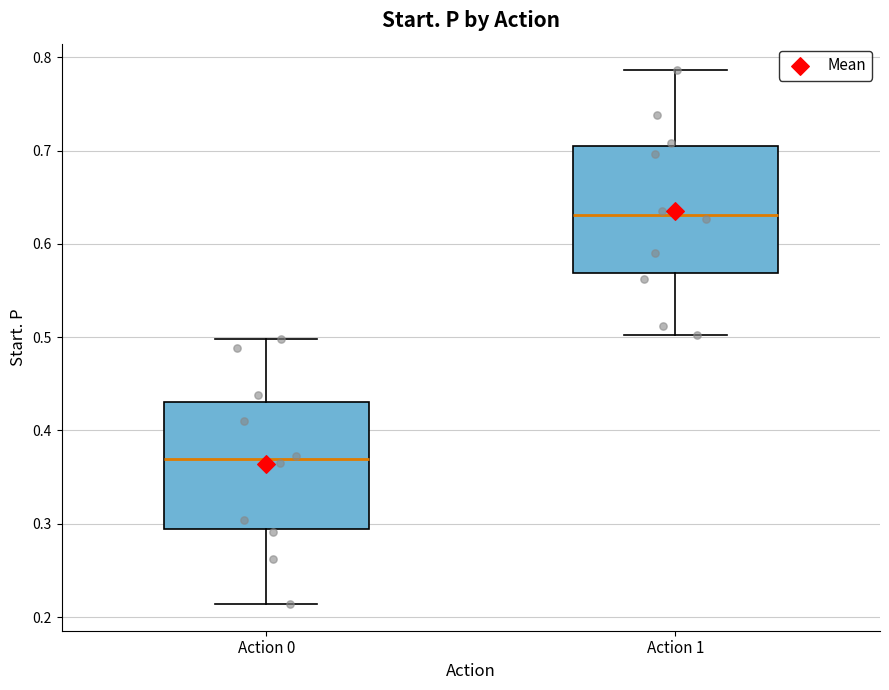

Which box has the highest median line?

Action 1